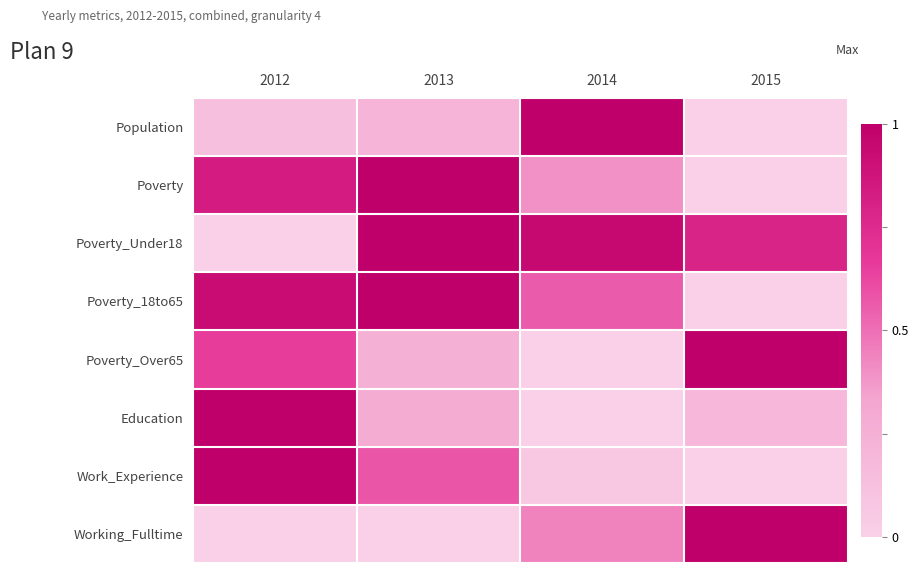

Reading left to right, extract all data points from this chart.

Population: 2012=0.1	2013=0.2	2014=1.0	2015=0.0
Poverty: 2012=0.8	2013=1.0	2014=0.4	2015=0.0
Poverty_Under18: 2012=0.0	2013=1.0	2014=0.9	2015=0.8
Poverty_18to65: 2012=0.9	2013=1.0	2014=0.6	2015=0.0
Poverty_Over65: 2012=0.7	2013=0.2	2014=0.0	2015=1.0
Education: 2012=1.0	2013=0.3	2014=0.0	2015=0.2
Work_Experience: 2012=1.0	2013=0.6	2014=0.1	2015=0.0
Working_Fulltime: 2012=0.0	2013=0.0	2014=0.4	2015=1.0